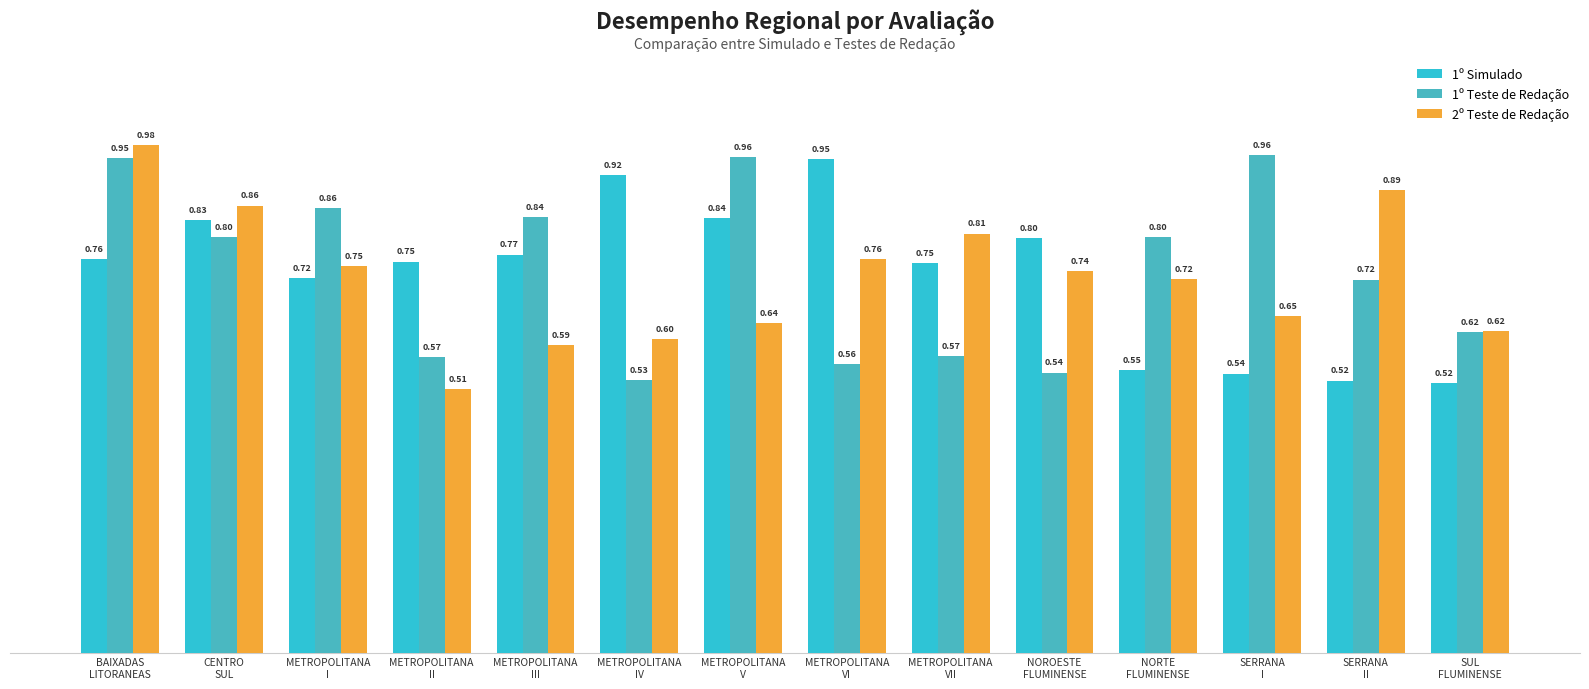

Reading left to right, list all the values displayed in this chart.

1º Simulado: 0.8	0.8	0.7	0.8	0.8	0.9	0.8	1.0	0.8	0.8	0.5	0.5	0.5	0.5
1º Teste de Redação: 1.0	0.8	0.9	0.6	0.8	0.5	1.0	0.6	0.6	0.5	0.8	1.0	0.7	0.6
2º Teste de Redação: 1.0	0.9	0.7	0.5	0.6	0.6	0.6	0.8	0.8	0.7	0.7	0.6	0.9	0.6